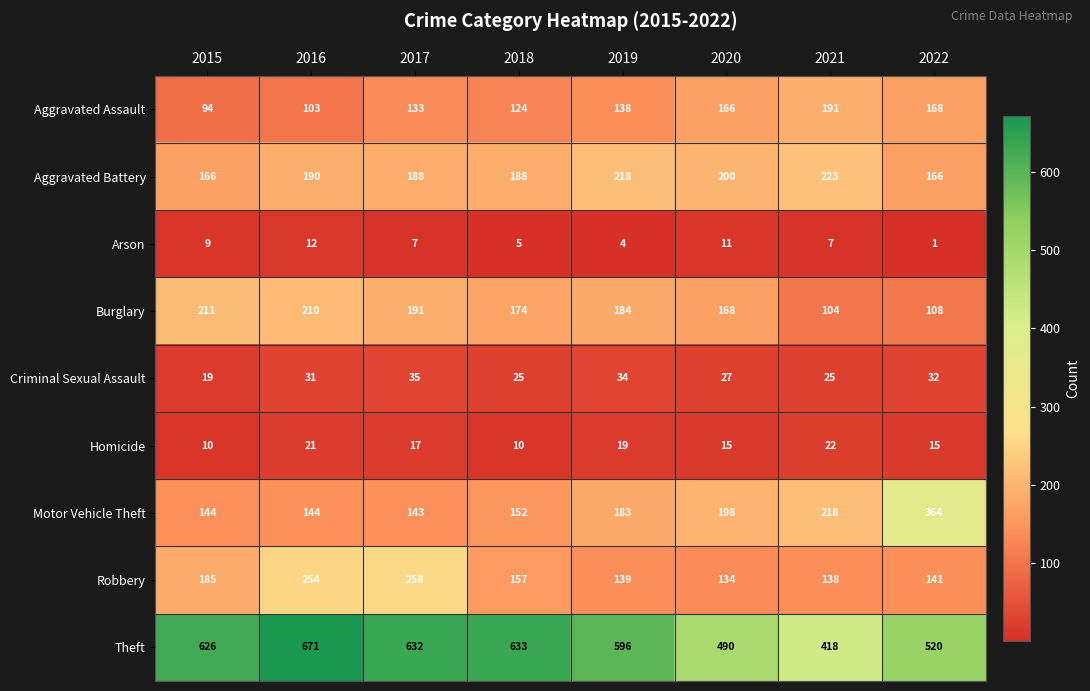

At which category is the sum across all series the highest?

2016